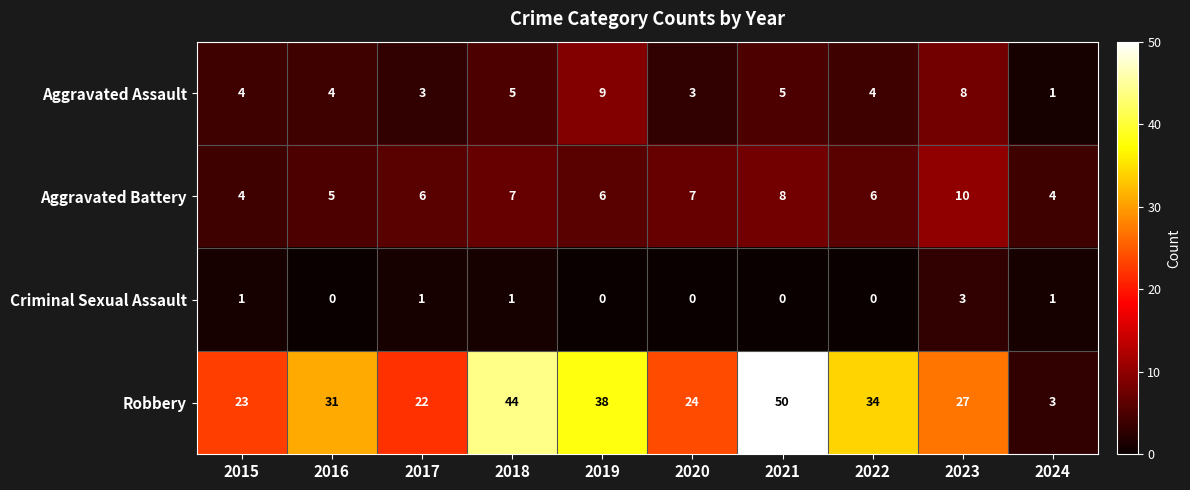

What is the sum of the Aggravated Battery values at 2018 and 2019?

13